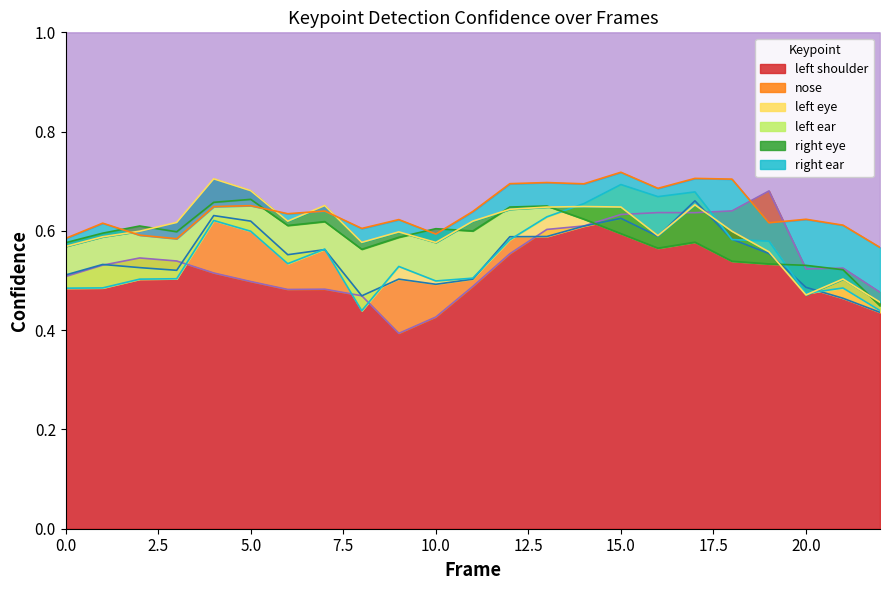

Reading left to right, transcribe all the data shown in this chart.

a_nose_confidence: 0.5	0.5	0.5	0.5	0.6	0.6	0.6	0.6	0.5	0.5	0.5	0.5	0.6	0.6	0.6	0.6	0.6	0.7	0.6	0.6	0.5	0.5	0.4
a_left_eye_confidence: 0.5	0.5	0.5	0.5	0.6	0.6	0.5	0.6	0.4	0.5	0.5	0.5	0.6	0.6	0.7	0.7	0.7	0.7	0.6	0.6	0.5	0.5	0.4
a_right_eye_confidence: 0.6	0.6	0.6	0.6	0.7	0.7	0.6	0.7	0.6	0.6	0.6	0.6	0.6	0.6	0.6	0.6	0.6	0.7	0.6	0.6	0.5	0.5	0.5
a_left_ear_confidence: 0.6	0.6	0.6	0.6	0.7	0.7	0.6	0.6	0.6	0.6	0.6	0.6	0.6	0.7	0.6	0.6	0.6	0.6	0.5	0.5	0.5	0.5	0.4
a_right_ear_confidence: 0.6	0.6	0.6	0.6	0.6	0.7	0.6	0.6	0.6	0.6	0.6	0.6	0.7	0.7	0.7	0.7	0.7	0.7	0.7	0.6	0.6	0.6	0.6
a_left_shoulder_confidence: 0.5	0.5	0.5	0.5	0.5	0.5	0.5	0.5	0.5	0.4	0.4	0.5	0.6	0.6	0.6	0.6	0.6	0.6	0.6	0.7	0.5	0.5	0.5